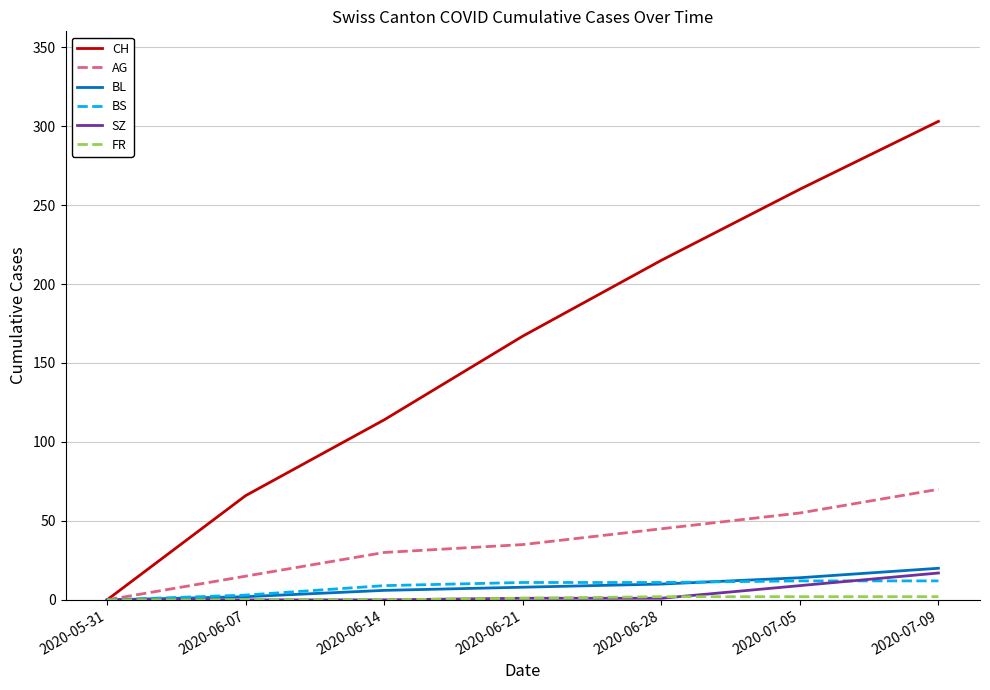

Is it true that AG equals 70 at 2020-07-09?

True